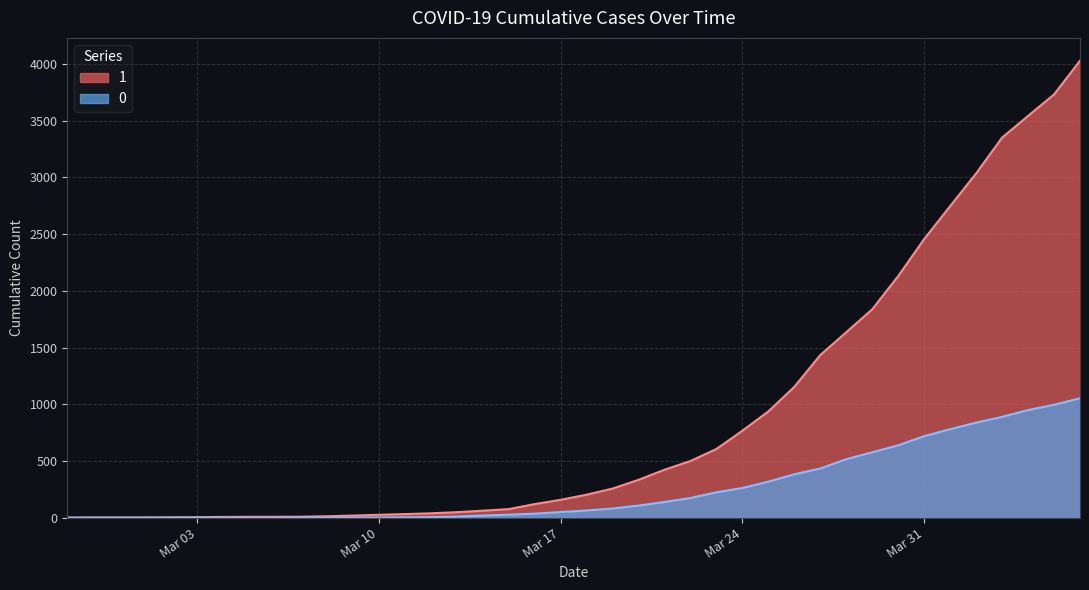

At which label does 0 first exceed 65?

2020-03-19